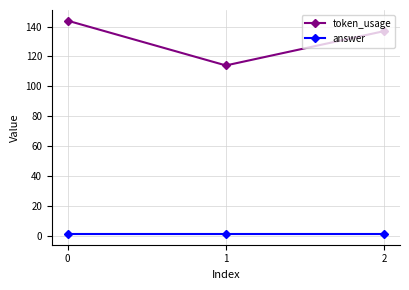

What is the difference between the second highest and minimum values in the token_usage series?

23